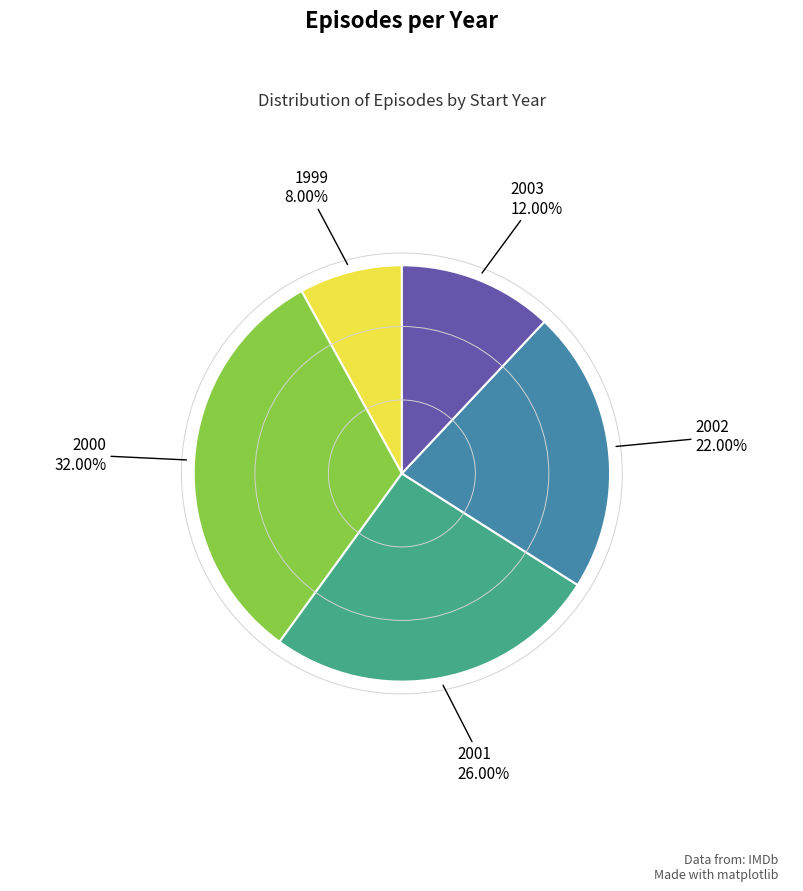

What percentage is the 1999 slice, to the nearest percent?

8%